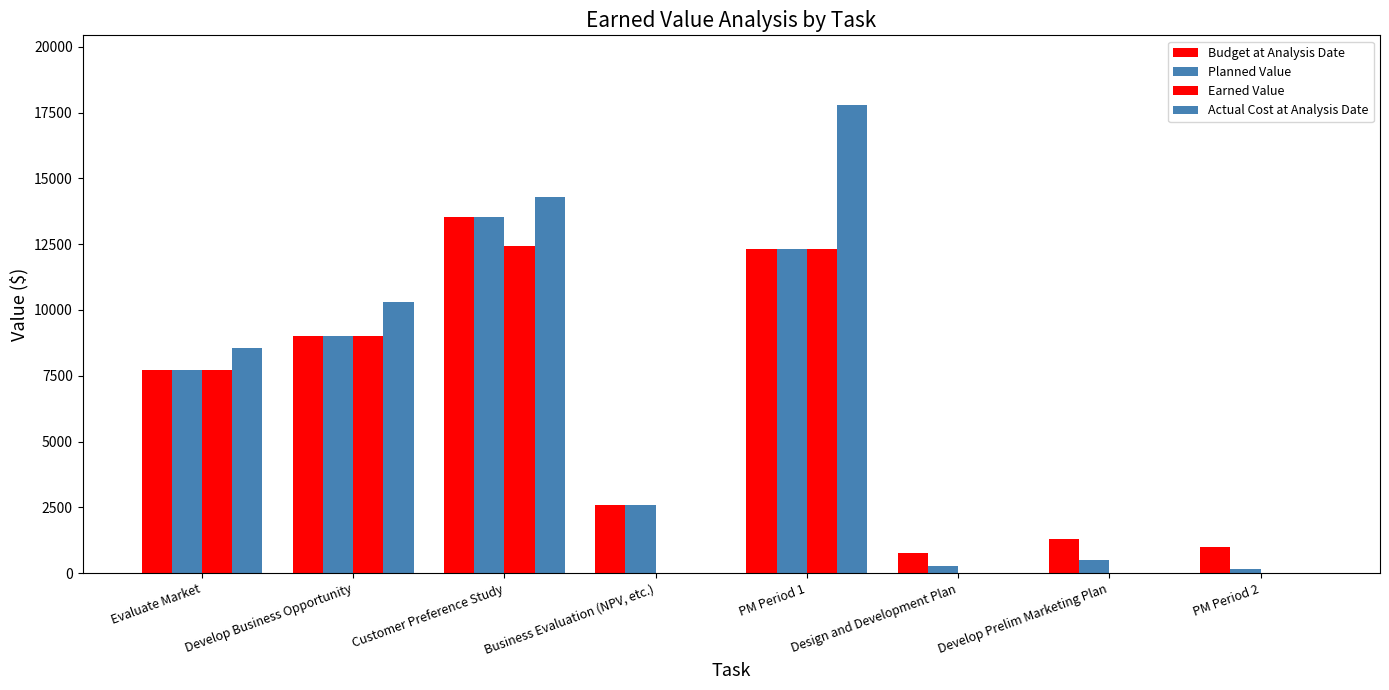

How many distinct data groups are displayed?

4